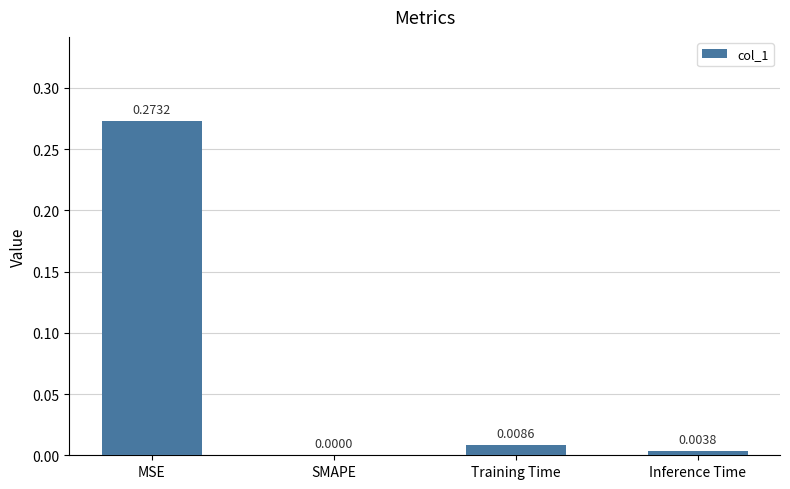

Which has a higher value, SMAPE or Inference Time?

Inference Time